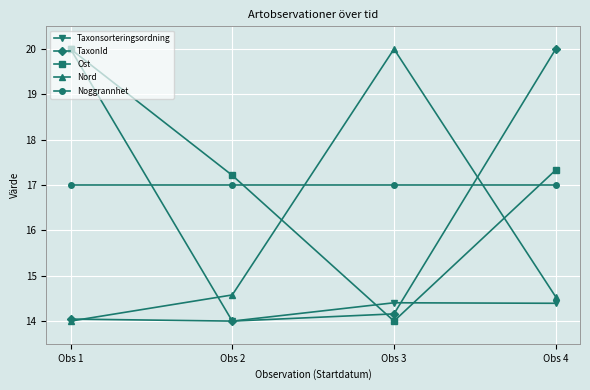

What is the lowest value of the TaxonId series?

14.0